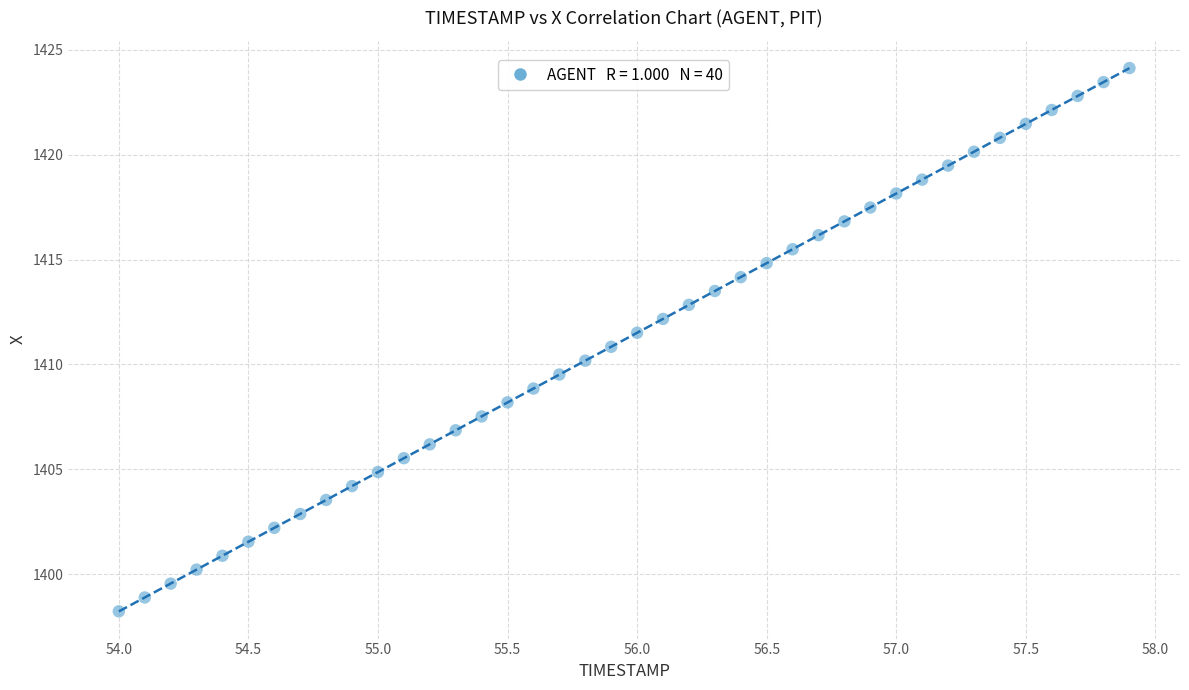

What is the range of X values (max minus min)?

3.9